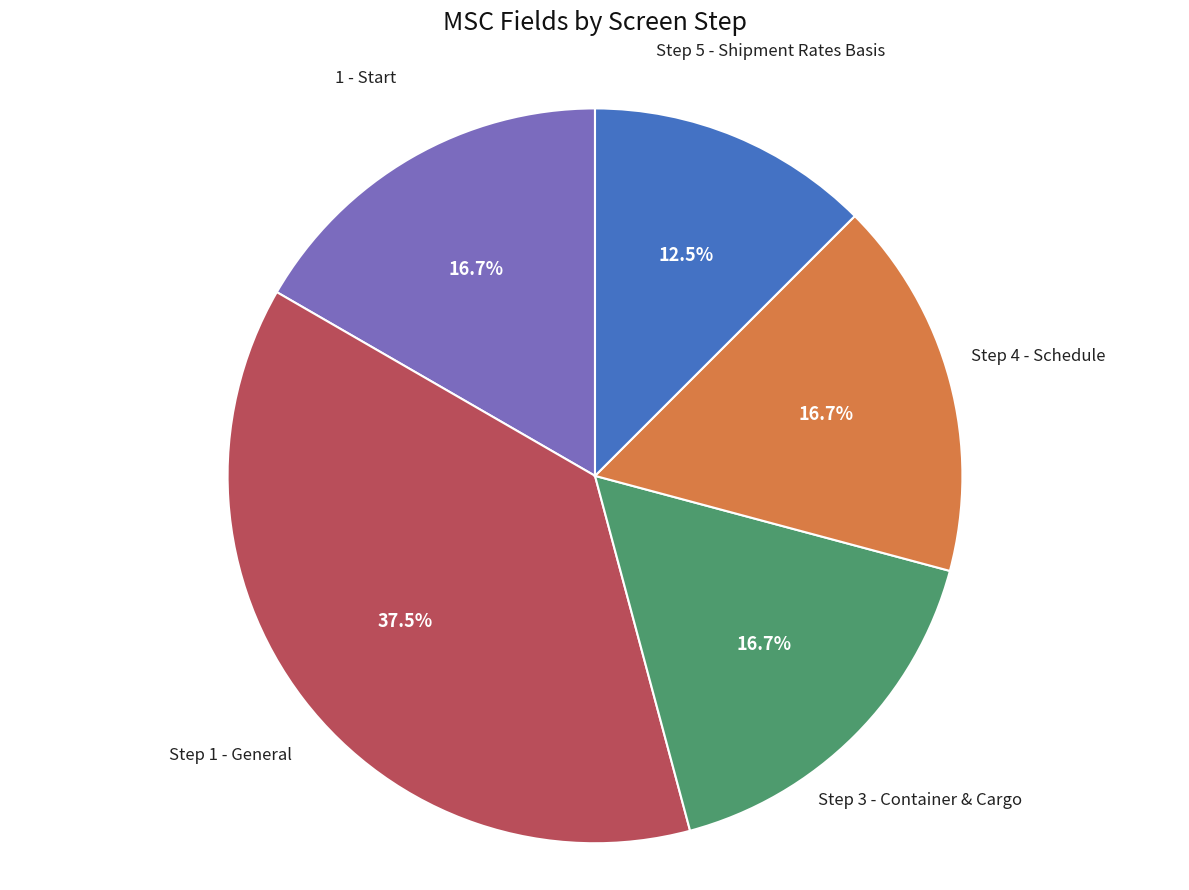

Which slice is the largest?

Step 1 - General